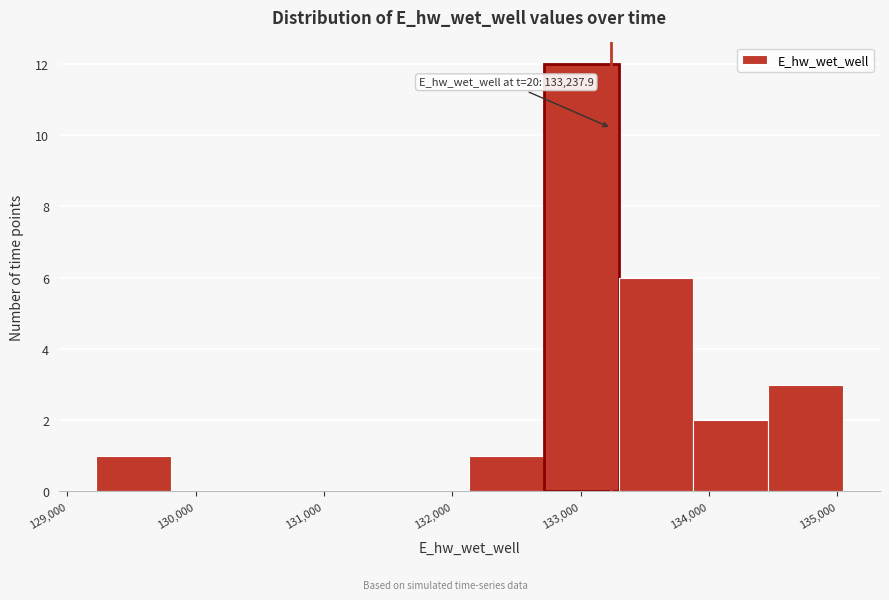

Over which range of the x-axis is the bar tallest?

132700 to 133300